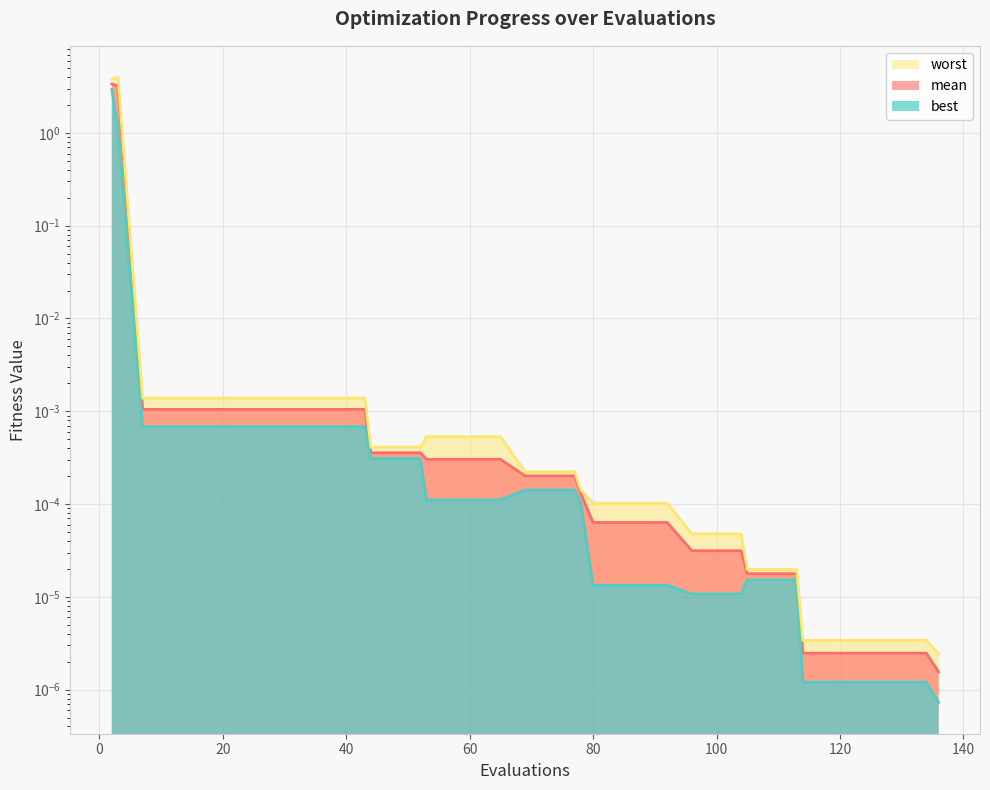

Which series has the largest range (max minus min)?

worst